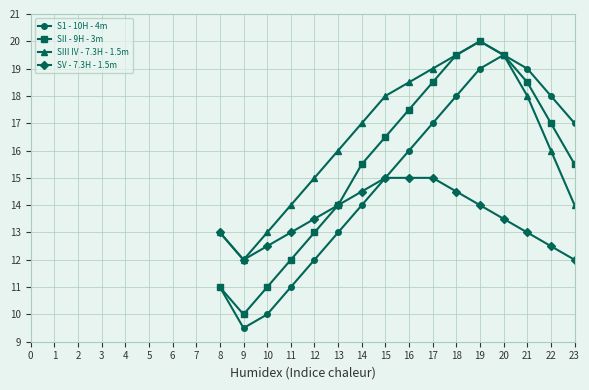

True or false: S1 - 10H - 4m has a value of 8.4 at 14.

False